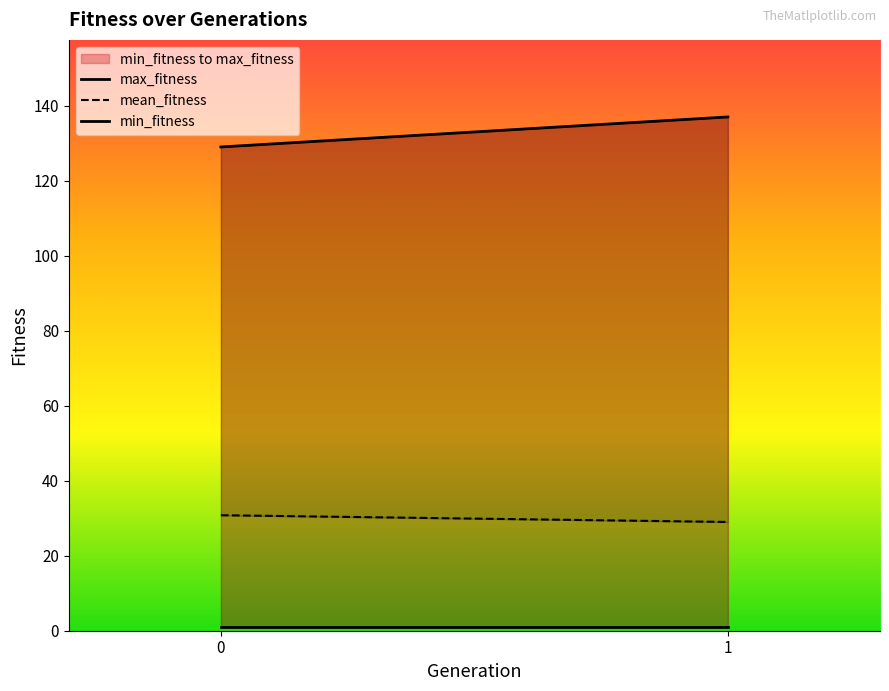

Where is mean_fitness nearest to the value 29?

1